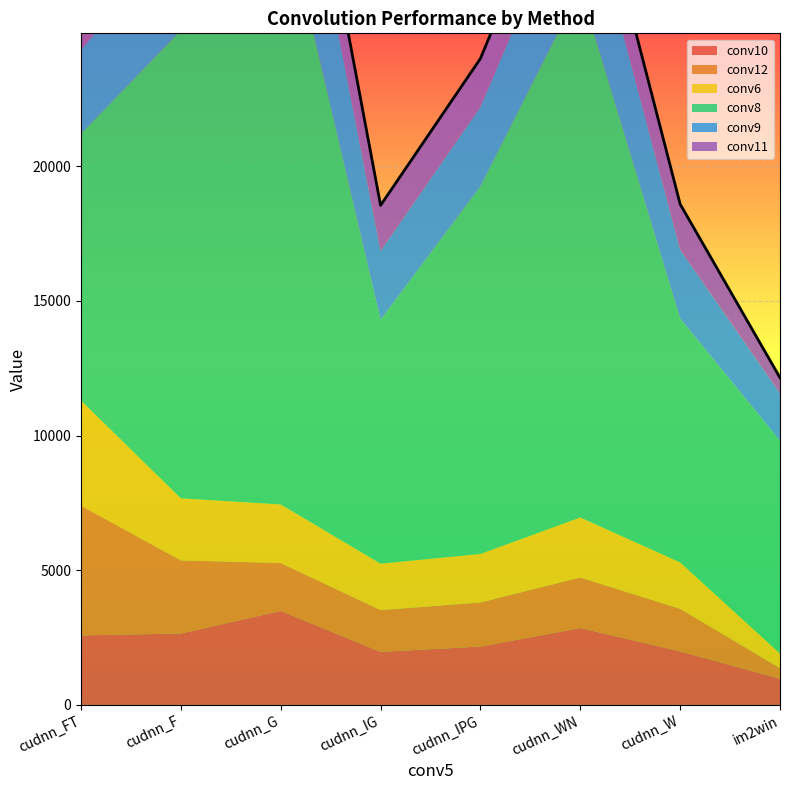

What is the maximum value shown in the chart?

22667